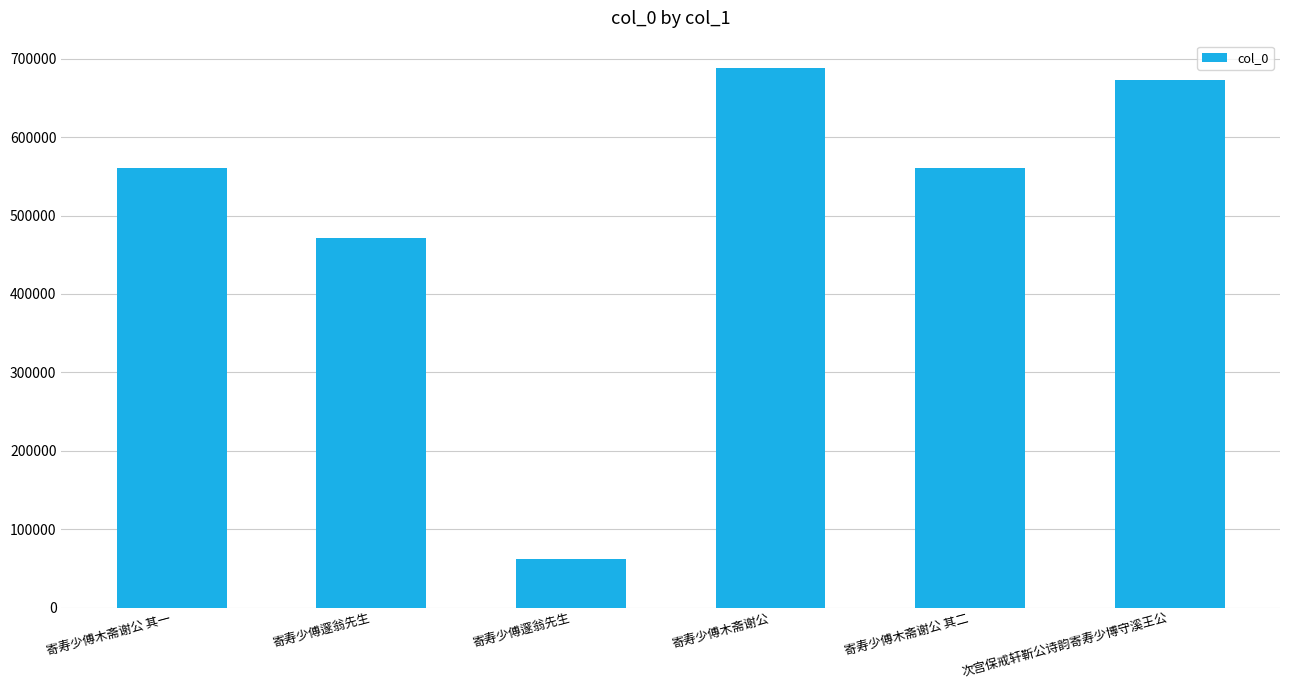

How many distinct data groups are displayed?

1